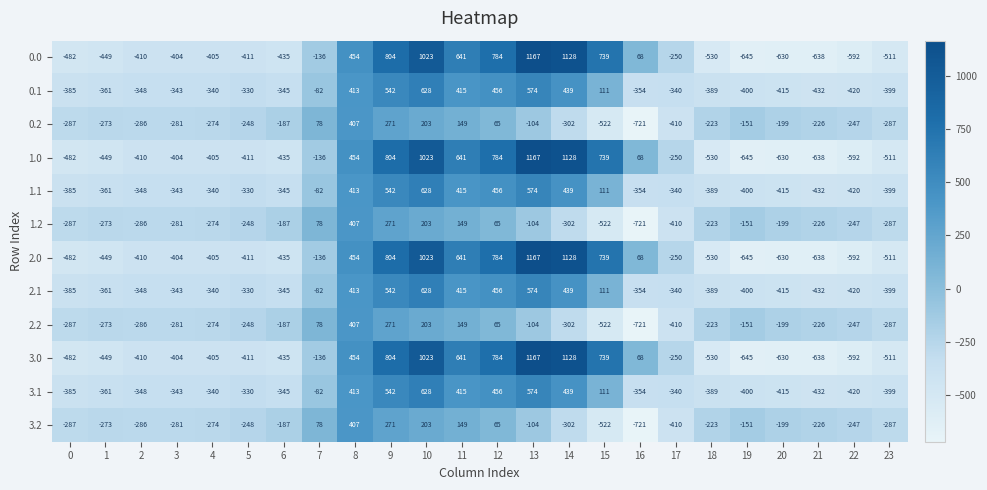

The 3.2 series shows -417 at 3. True or false?

False